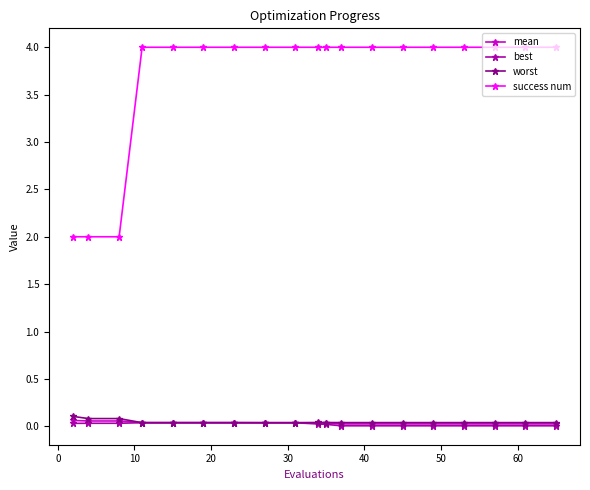

How many lines are shown in the chart?

4